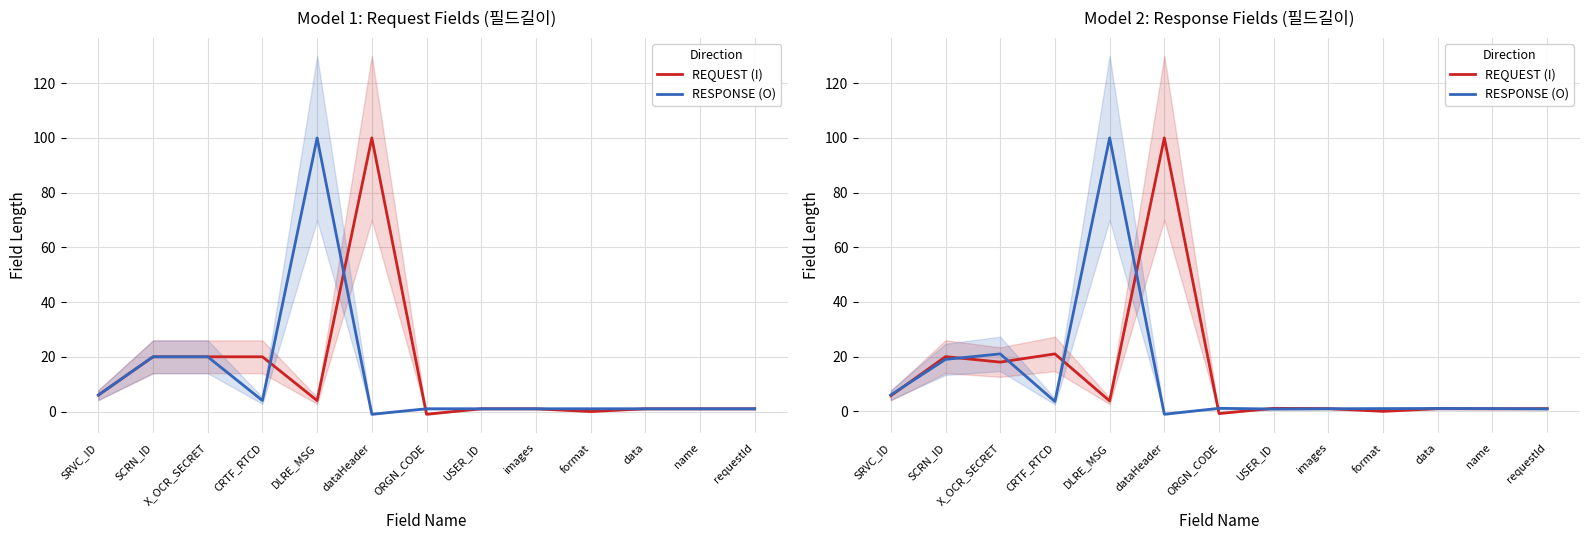

Does the chart display data point markers on the line(s)?

No